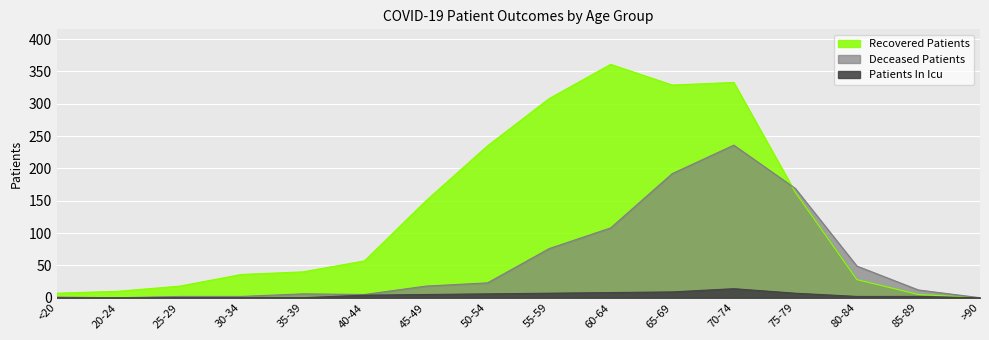

At which category is the sum across all series the highest?

70-74